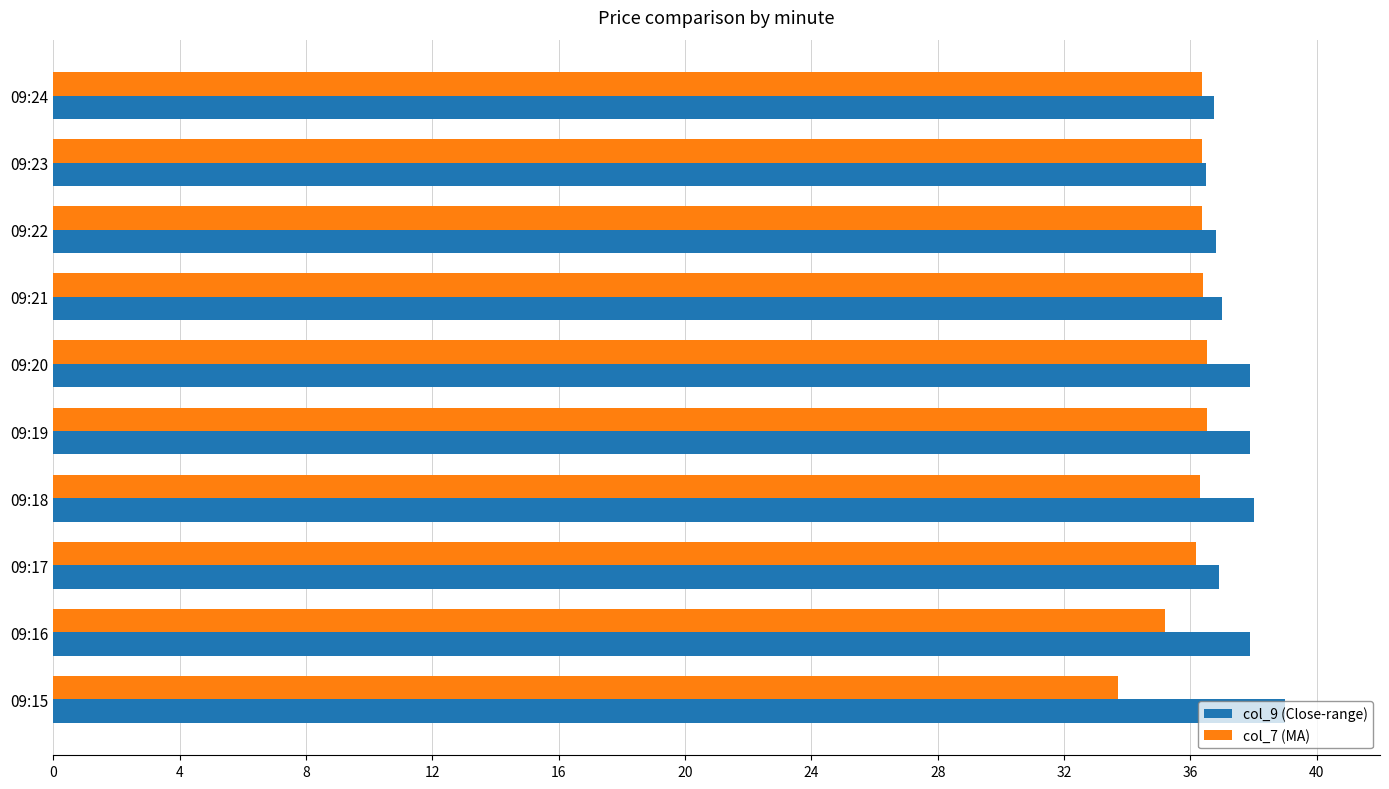

Read the col_7 (MA) value at 09:18.

36.3